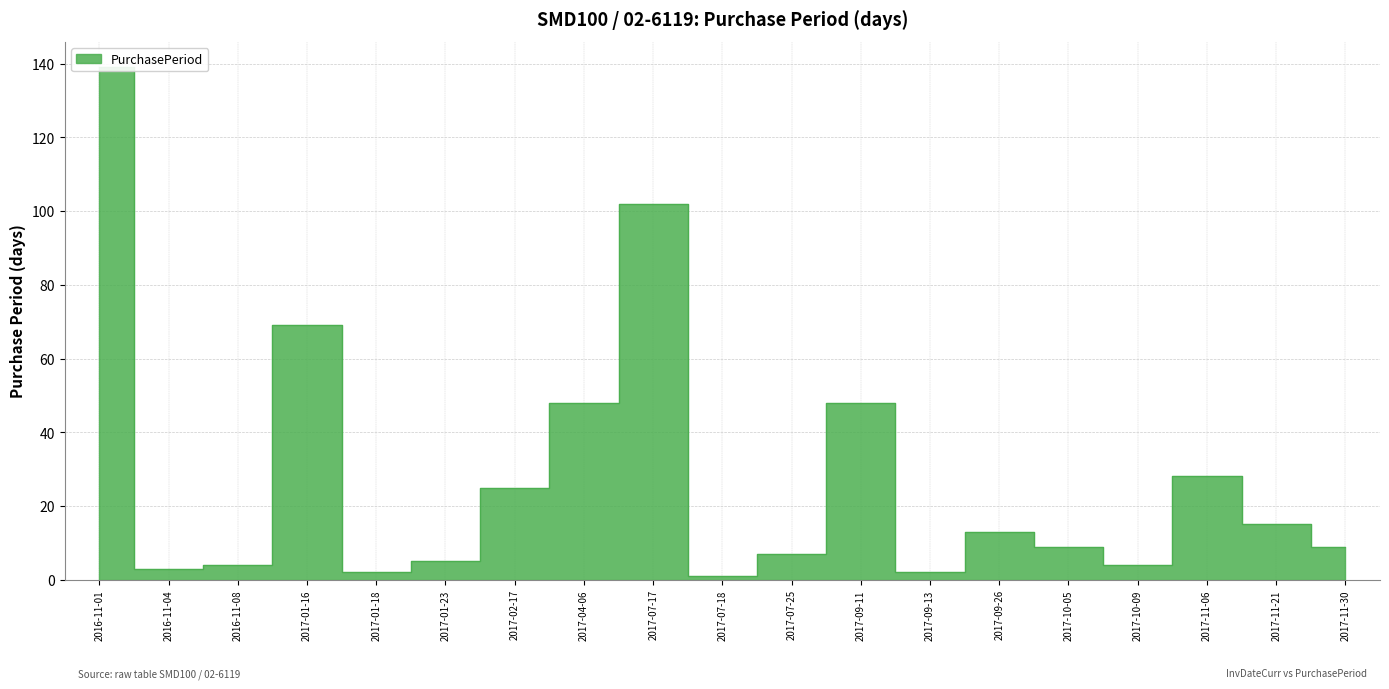

List the labels in order of value, smallest first.

2017-07-18, 2017-01-18, 2017-09-13, 2016-11-04, 2016-11-08, 2017-10-09, 2017-01-23, 2017-07-25, 2017-10-05, 2017-11-30, 2017-09-26, 2017-11-21, 2017-02-17, 2017-11-06, 2017-04-06, 2017-09-11, 2017-01-16, 2017-07-17, 2016-11-01